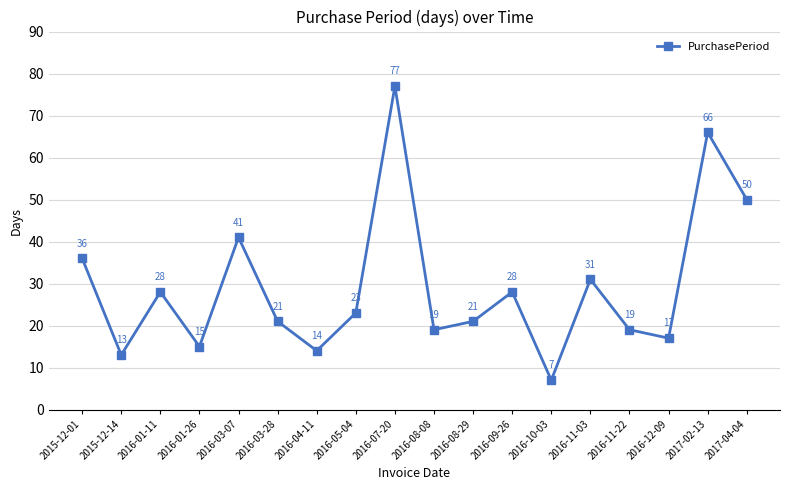

Is this an area chart (filled region under the line)?

No